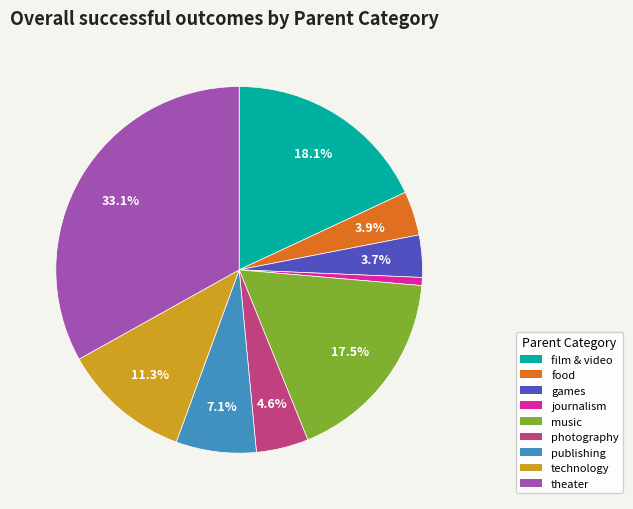

Which has a higher value, journalism or film & video?

film & video